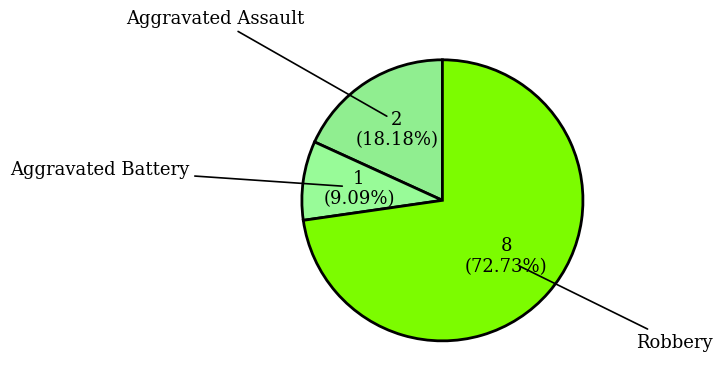

How many segments does this pie chart have?

3